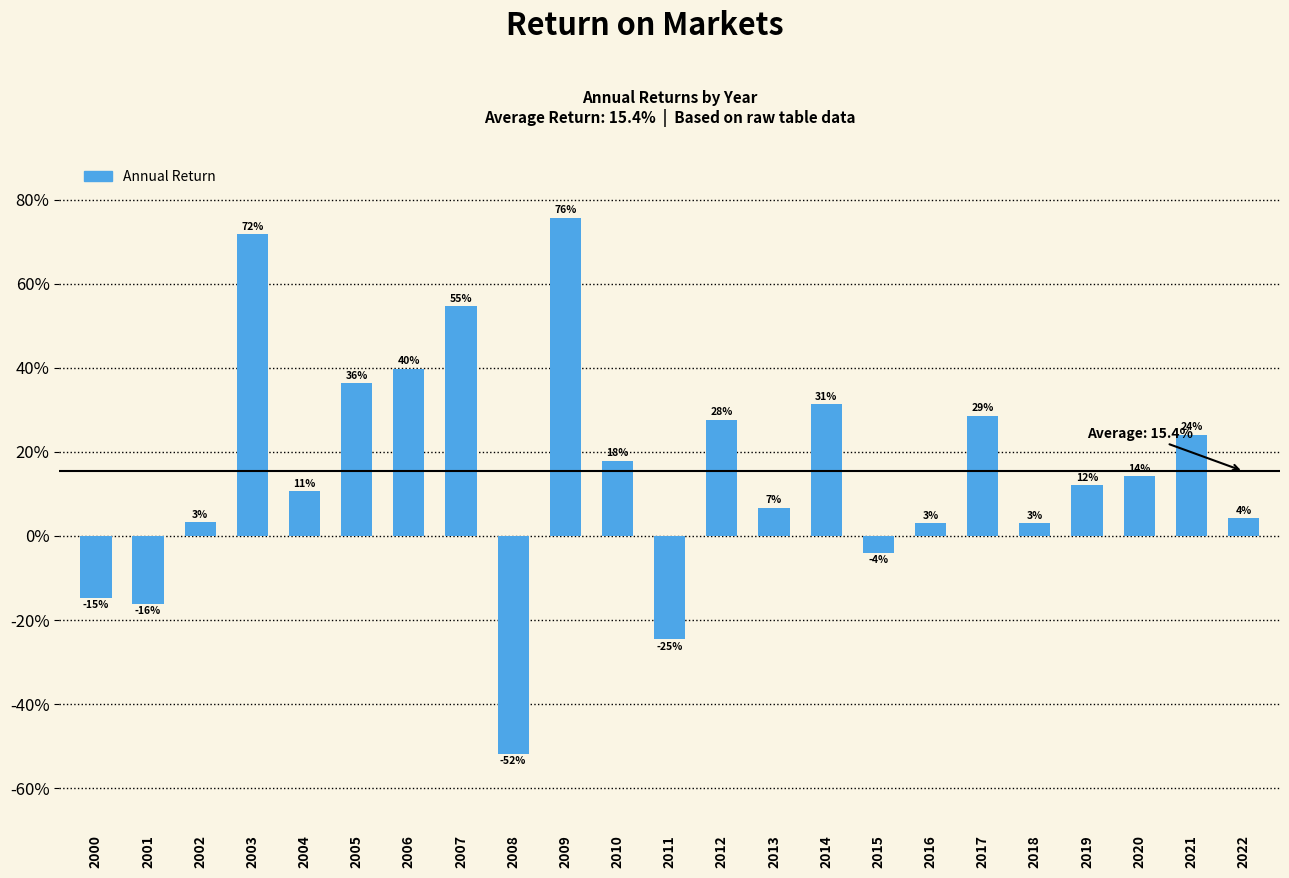

The value at 2010 is 17.9. True or false?

True